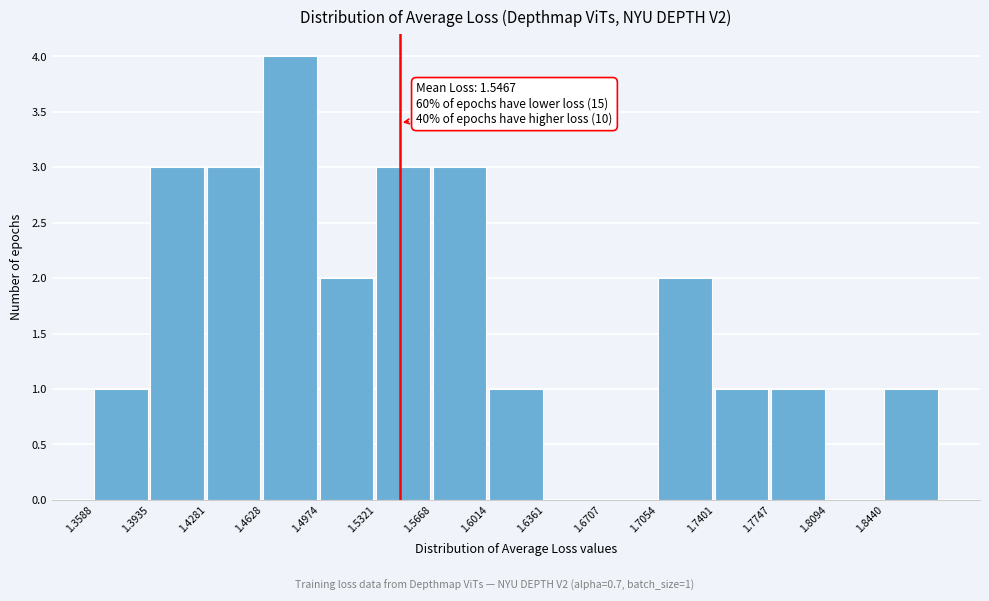

Over which range of the x-axis is the bar tallest?

1.465 to 1.495